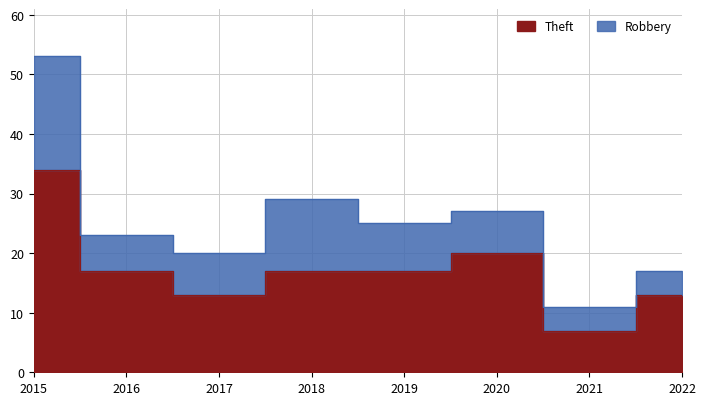

True or false: Robbery and Aggravated Battery cross at least once.

False